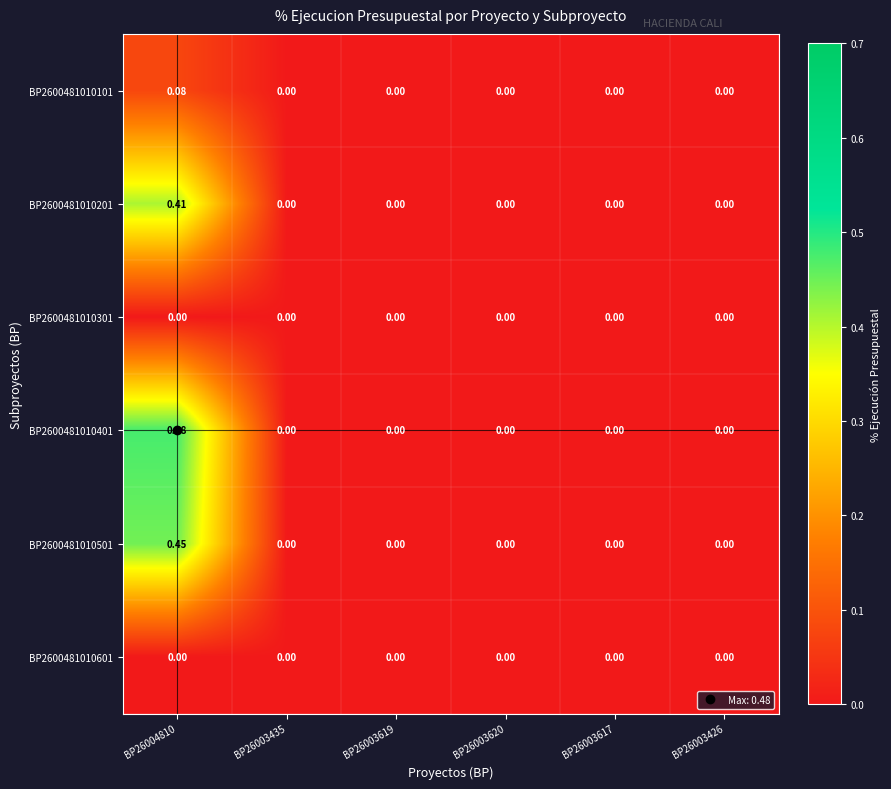

Between BP26004810 and BP26003619, which is larger?

BP26004810